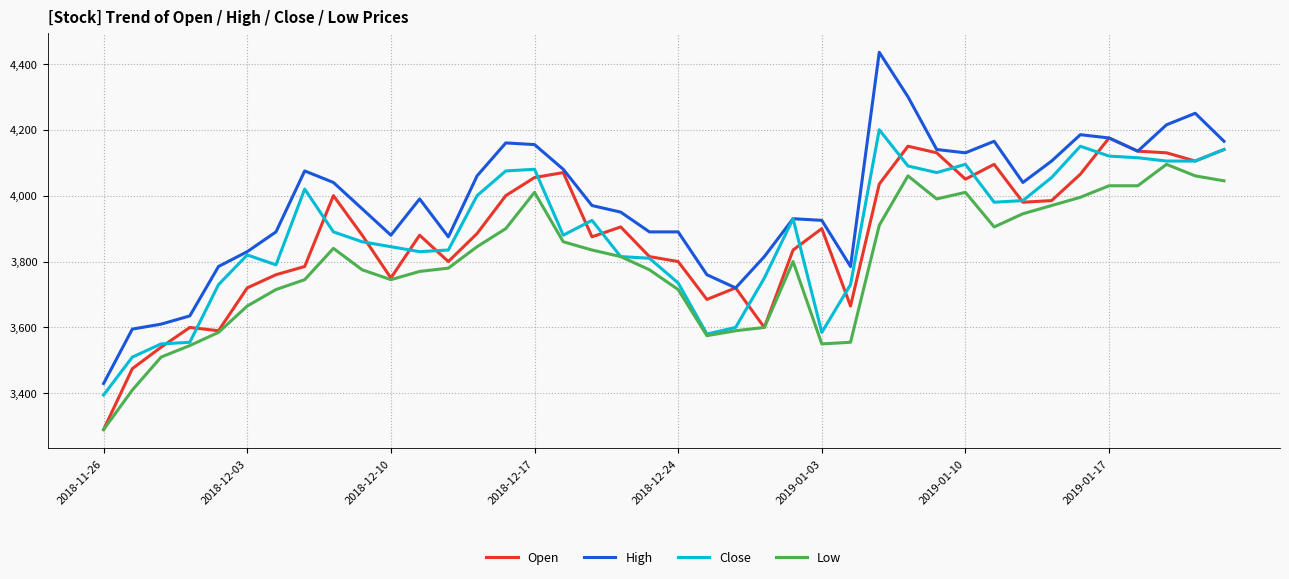

Which series has the largest total across all categories?

High